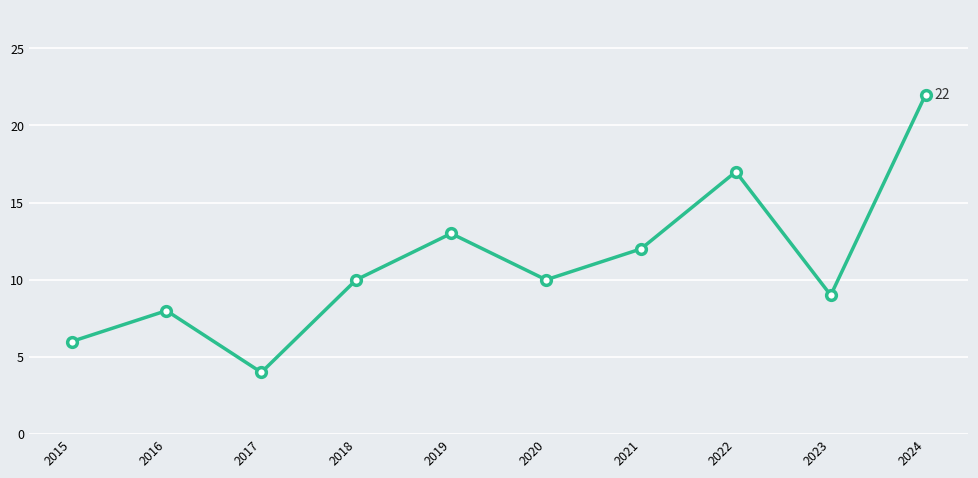

What is the difference between the second highest and minimum values?

13